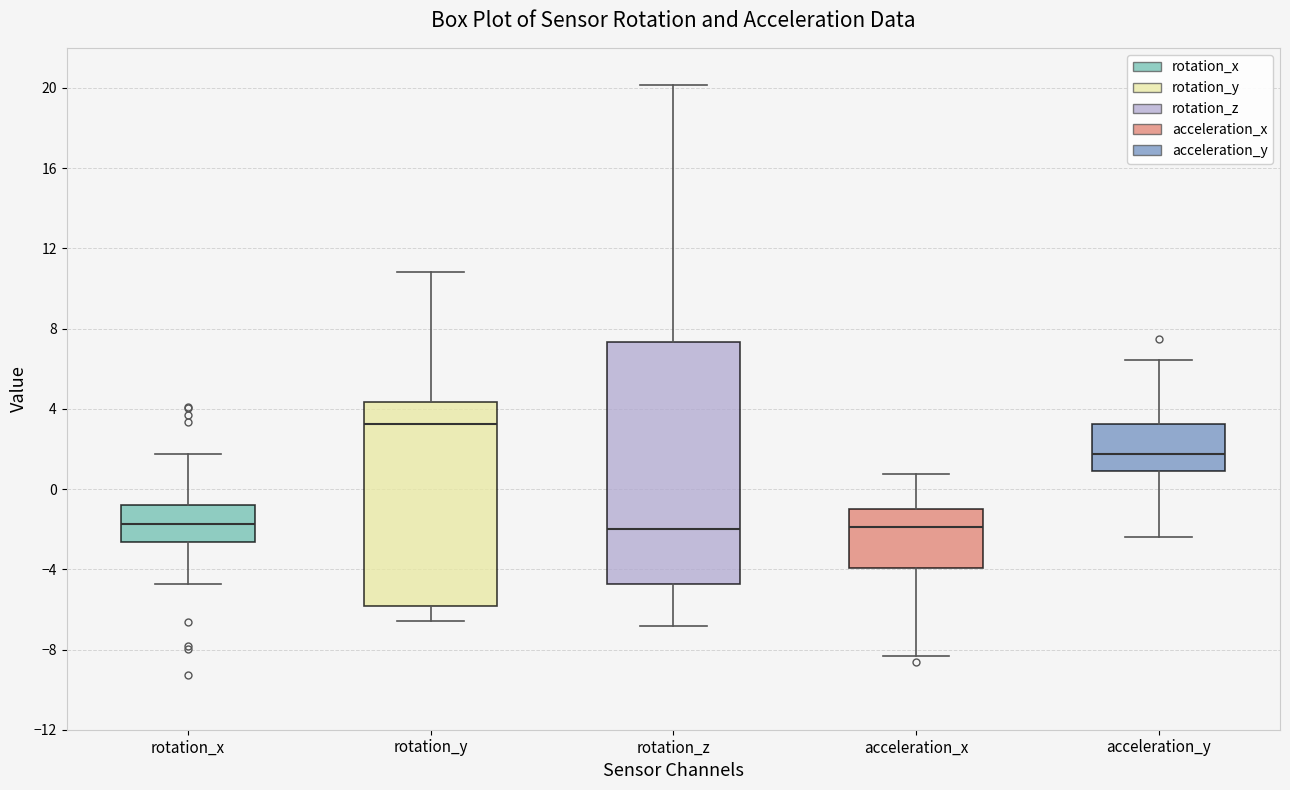

Which box has the highest median line?

rotation_y